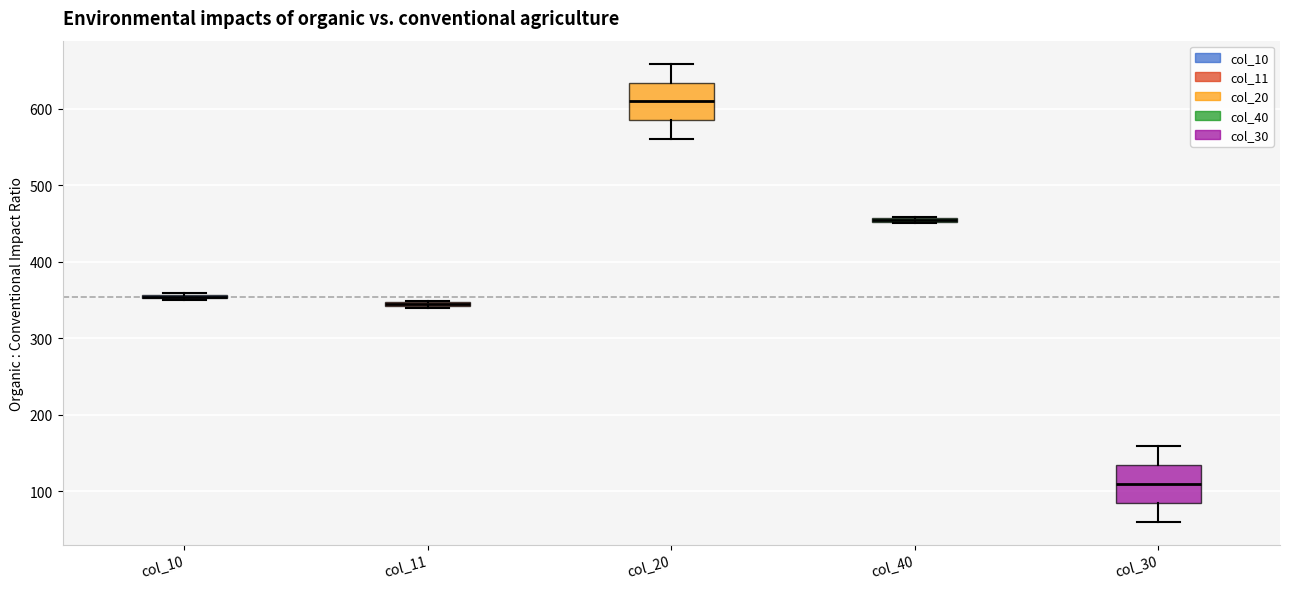

Where does the upper whisker of the box for col_30 end on the y-axis? The values are not printed on the chart, so give them approximately, as read against the axis.

160